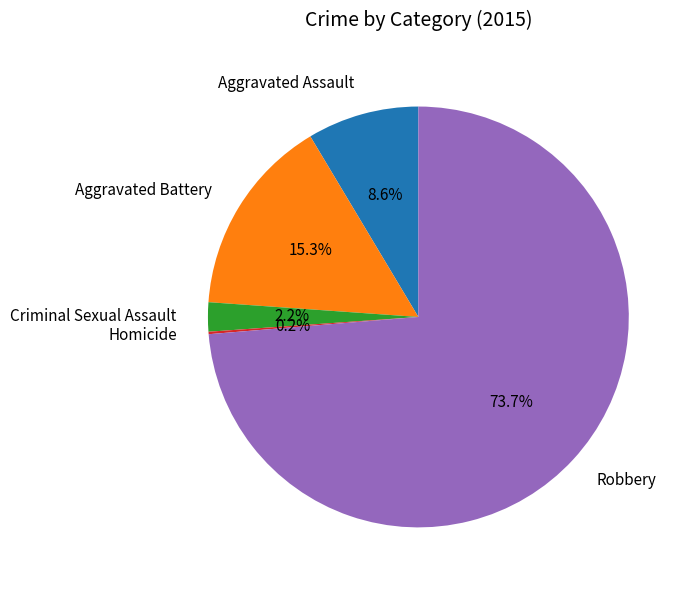

Between Robbery and Aggravated Battery, which is larger?

Robbery